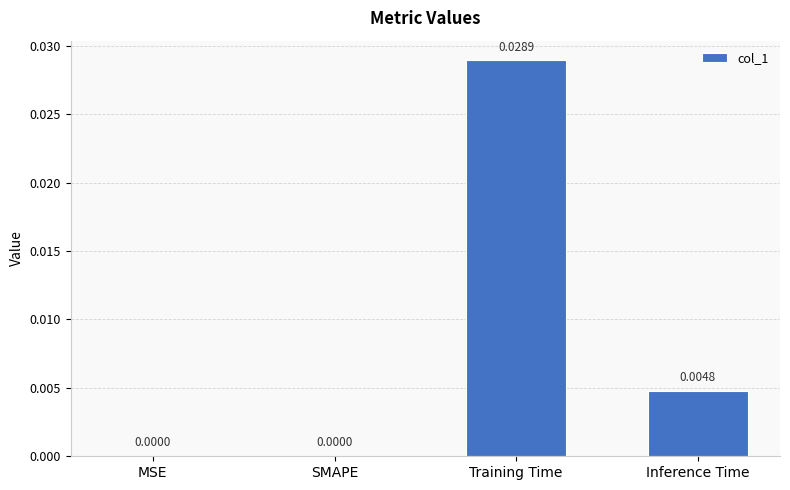

Which has a higher value, MSE or Training Time?

Training Time